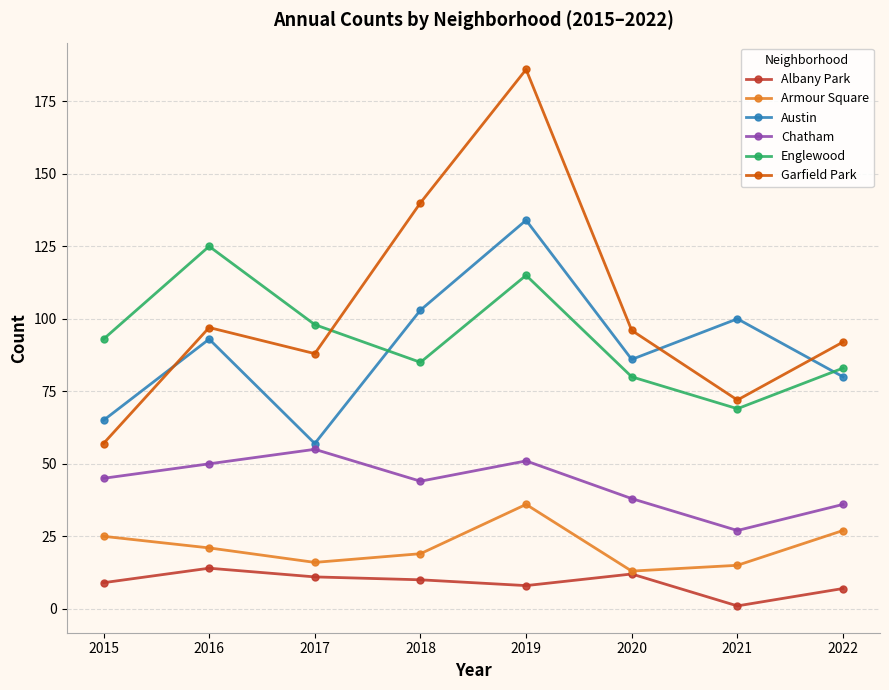

What is the sum of the Chatham values at 2019 and 2017?

106